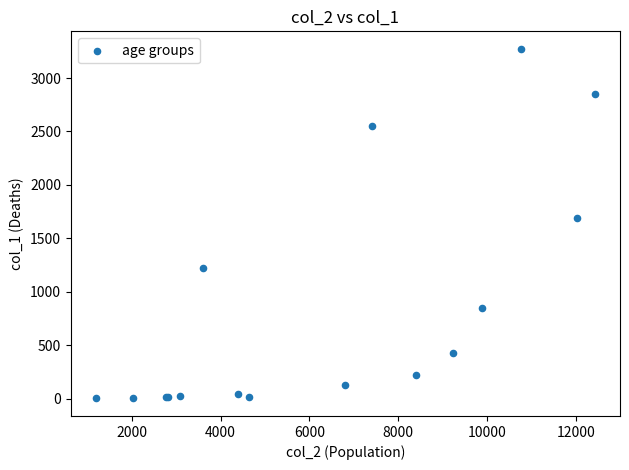

What Y value in the scatter plot is closest to 1638?

1690